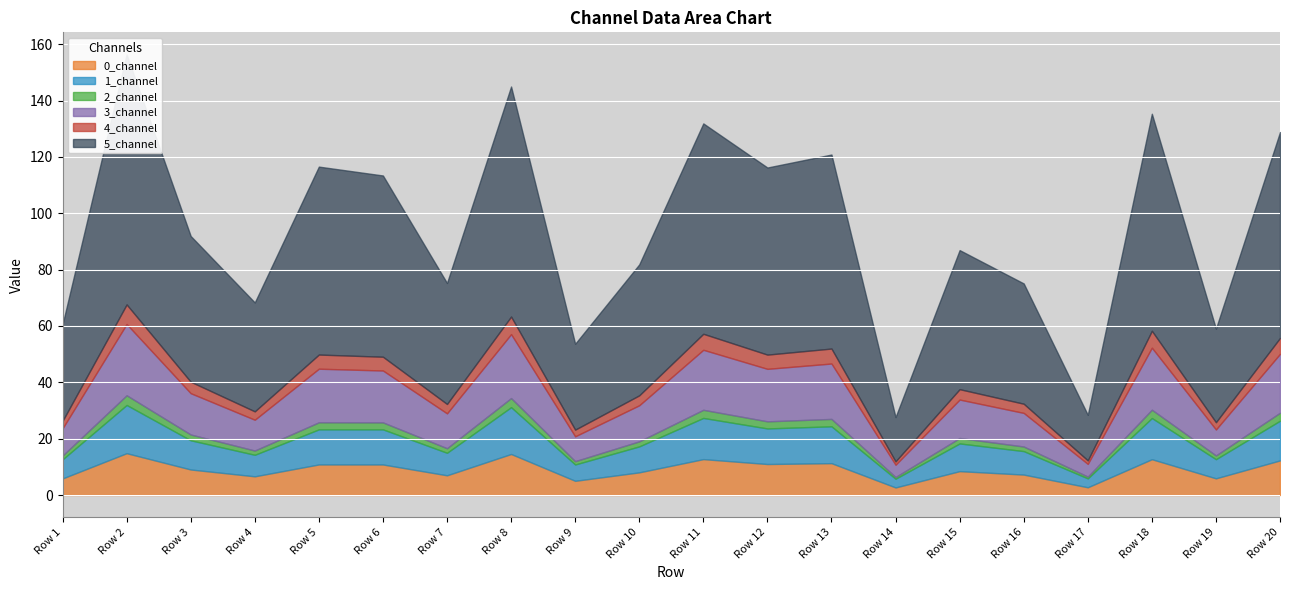

What is the value of the 3_channel point at the 7th from the left?

12.4